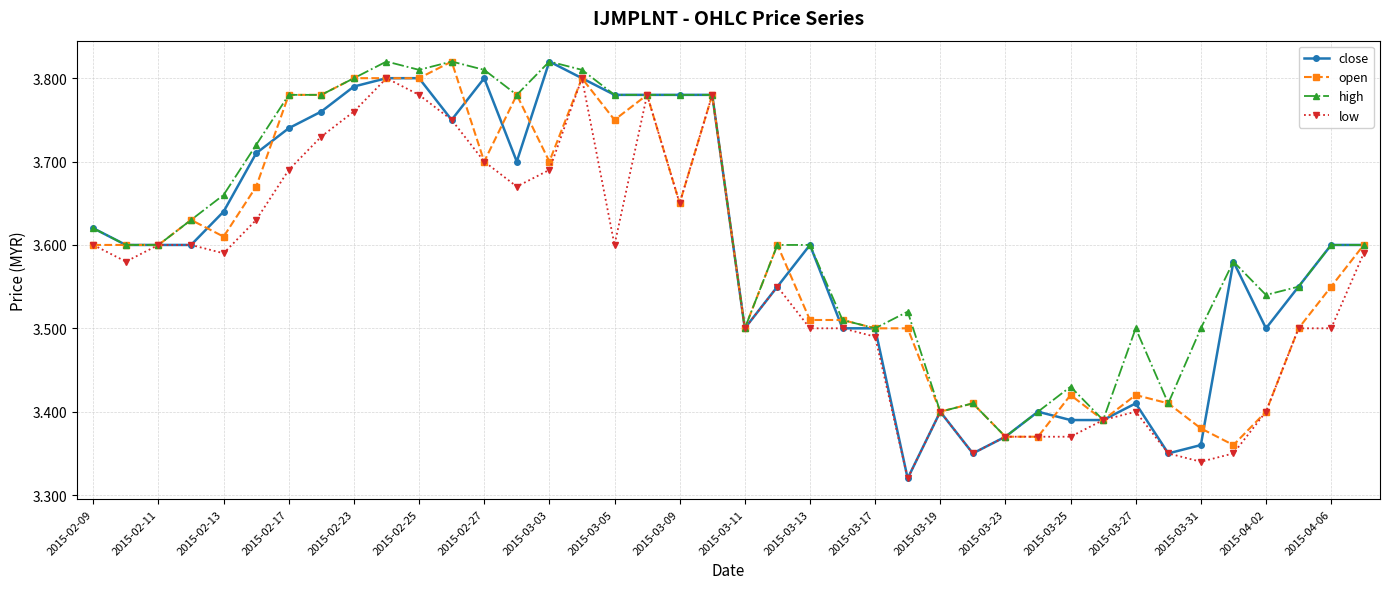

True or false: low has more than 2 interior local peaks.

True